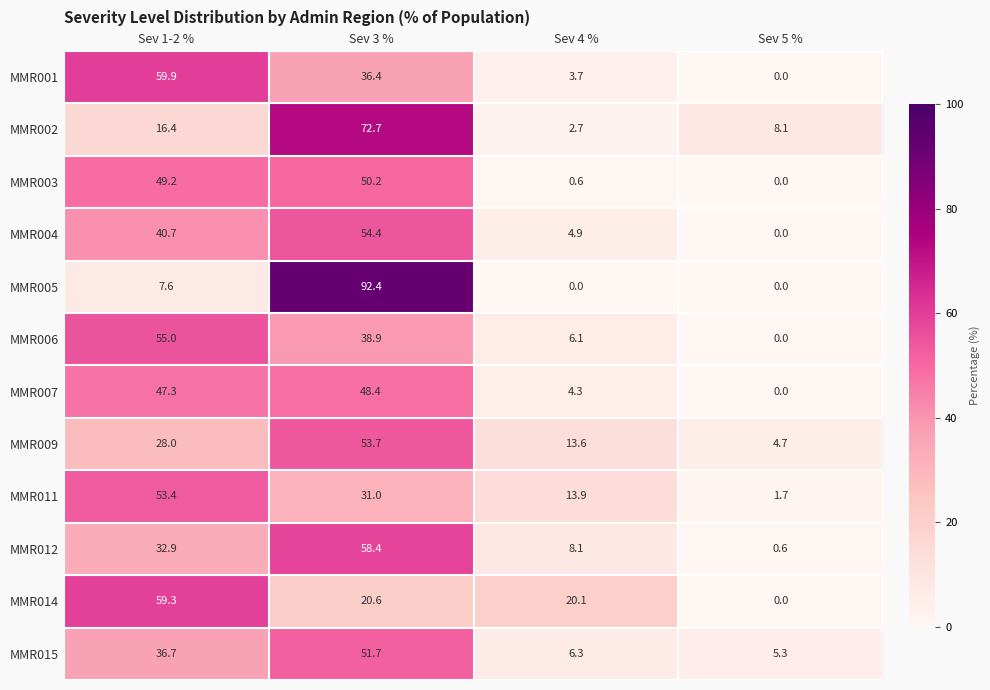

Is the value of MMR009 at Sev 3 % greater than the value of MMR006 at Sev 5 %?

Yes